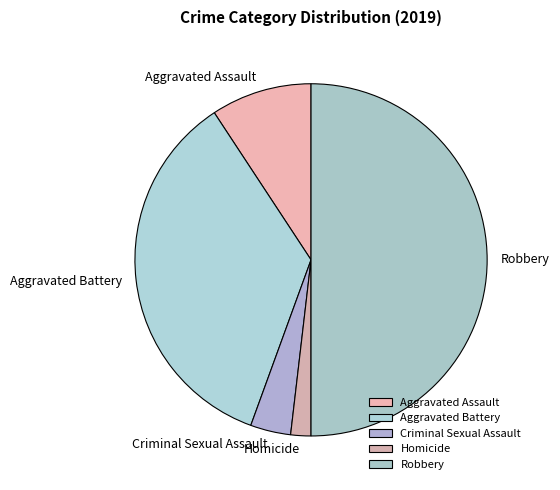

How many segments does this pie chart have?

5